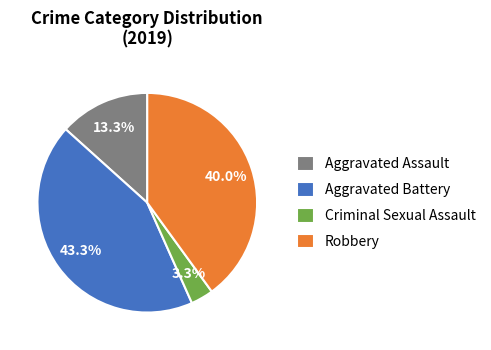

To the nearest percent, what is the difference between the largest and smallest slice percentages?

40%